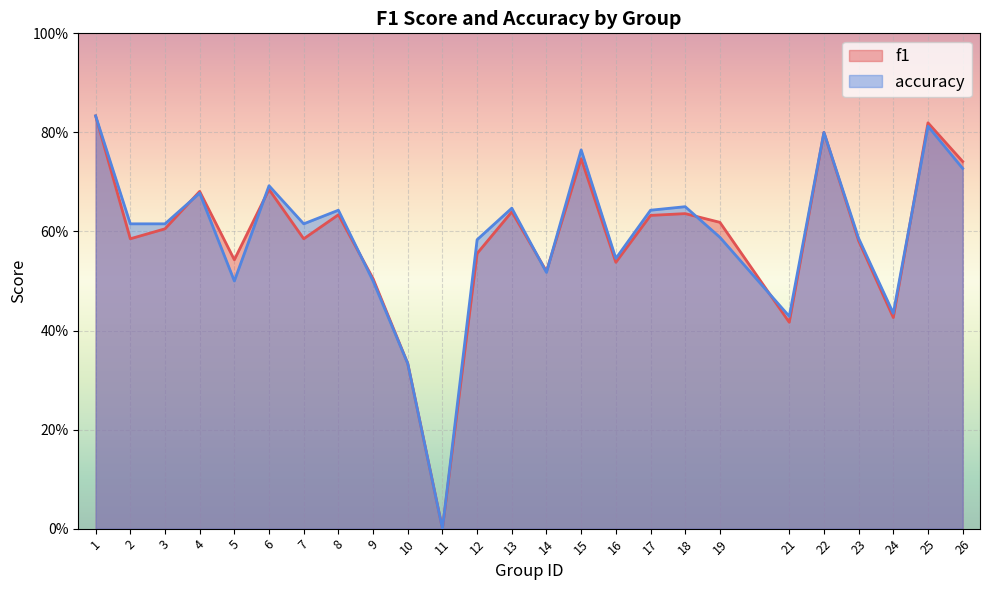

How many interior local valleys does the accuracy series have?

7